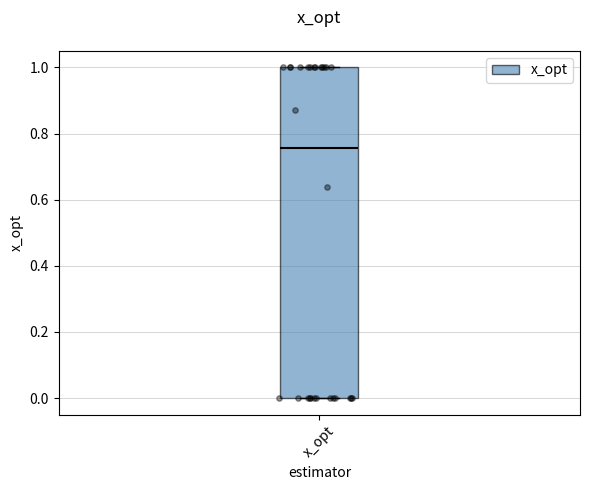

Read this box plot against the y-axis: the position of the median line, the range covered by the box, and the ends of both whiskers. The values are not printed on the chart, so give them approximately, as read against the axis.

median 0.76, box 0.00 to 1.00, whiskers 0.00 to 1.00